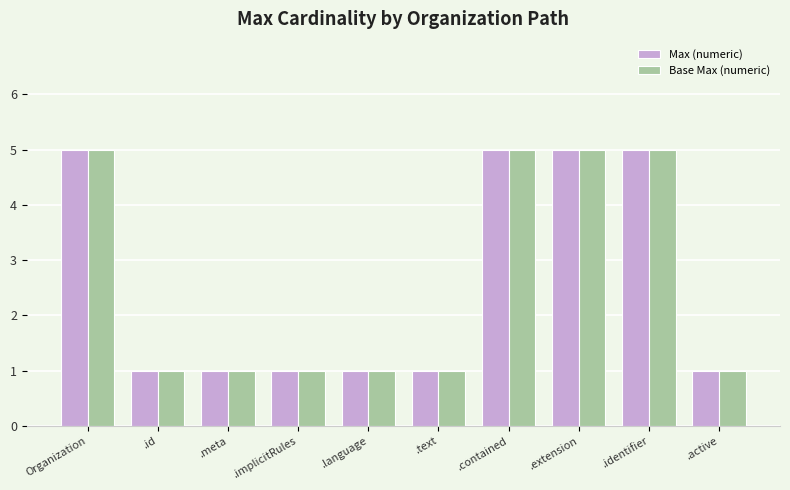

The value of Base Max (numeric) at .active is 1. True or false?

True